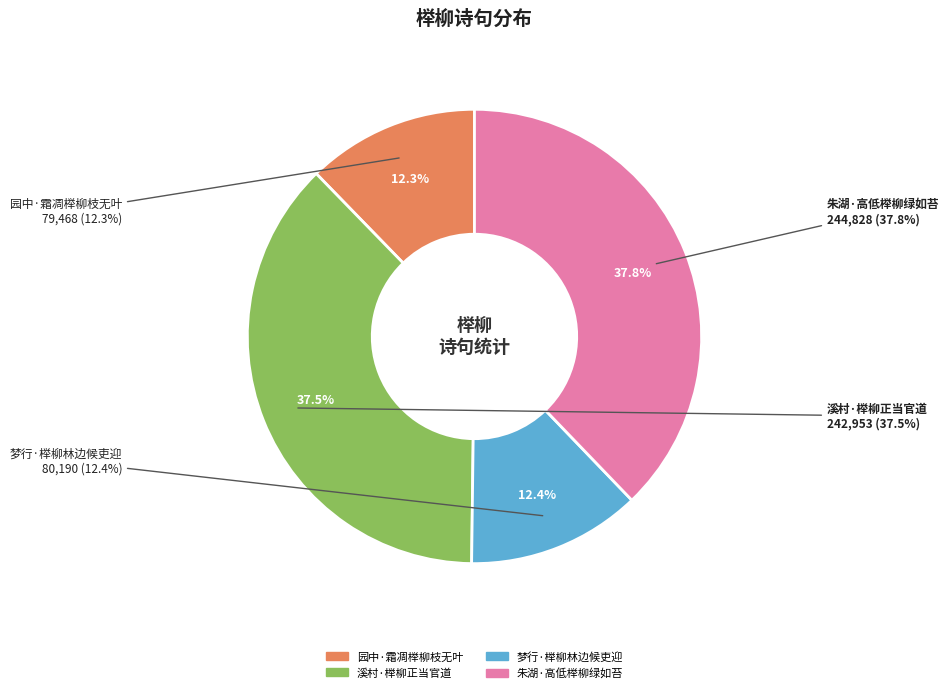

What is the change in value from 园中·霜凋榉柳枝无叶 to 溪村·榉柳正当官道?

+163485